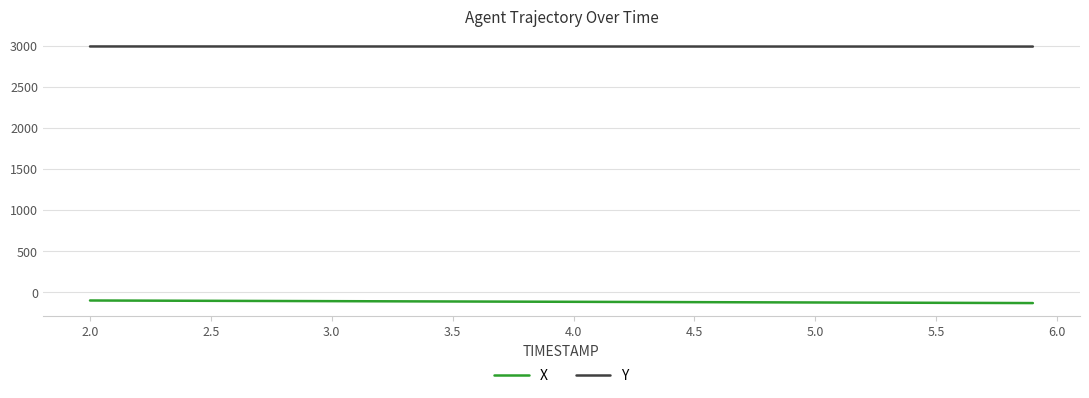

List the series in order of their peak value, lowest first.

X, Y